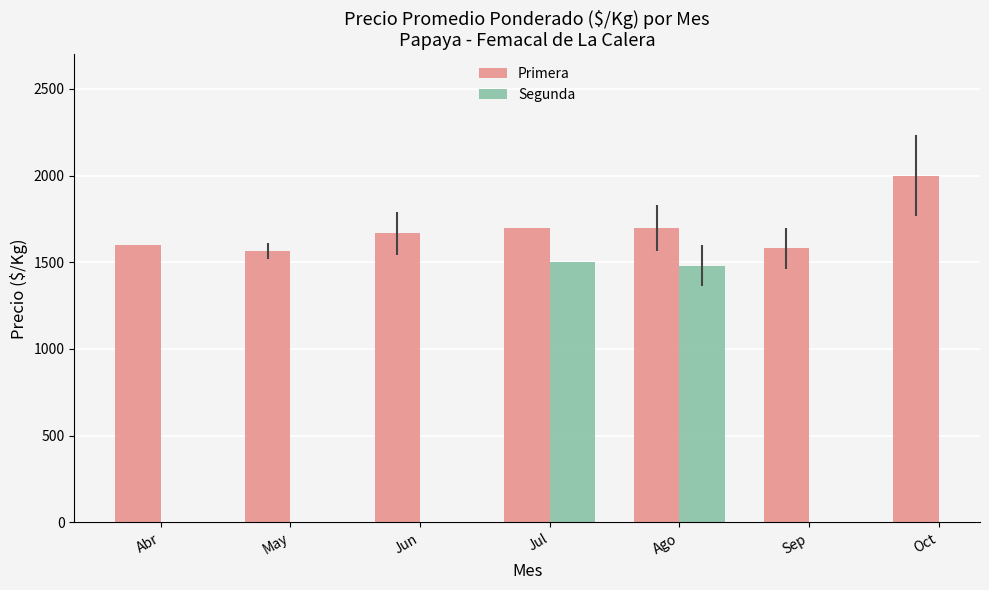

The value of Primera at Jul is 2323.9. True or false?

False